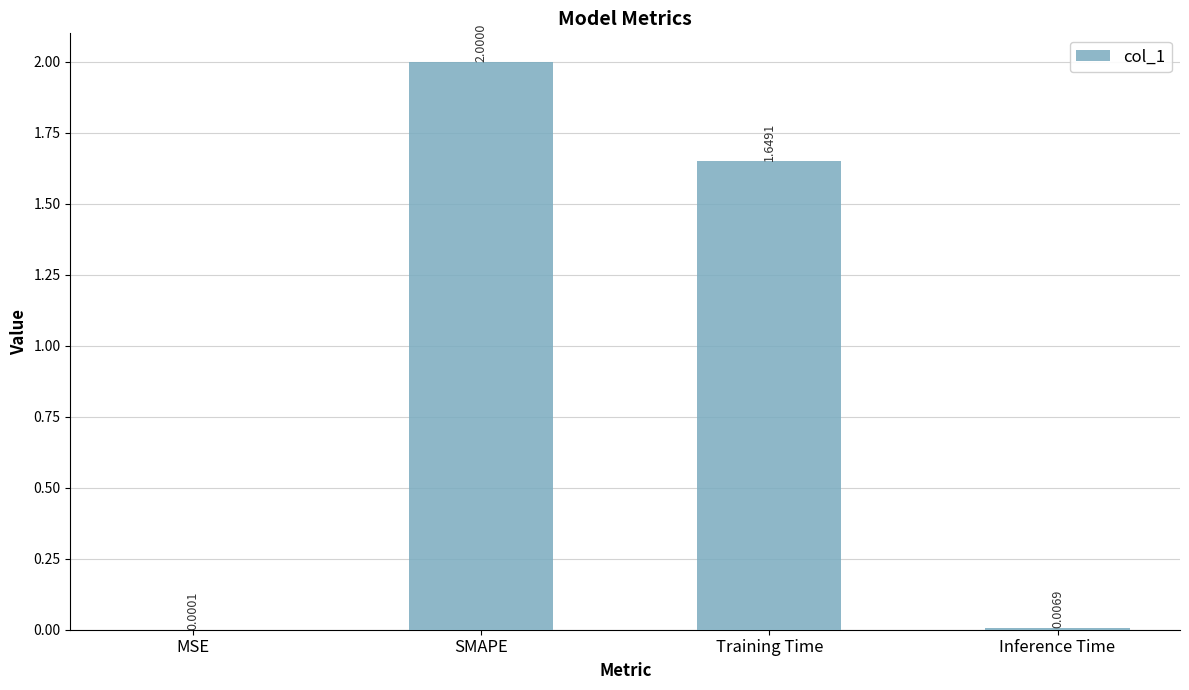

At which label is the value closest to 1?

Training Time